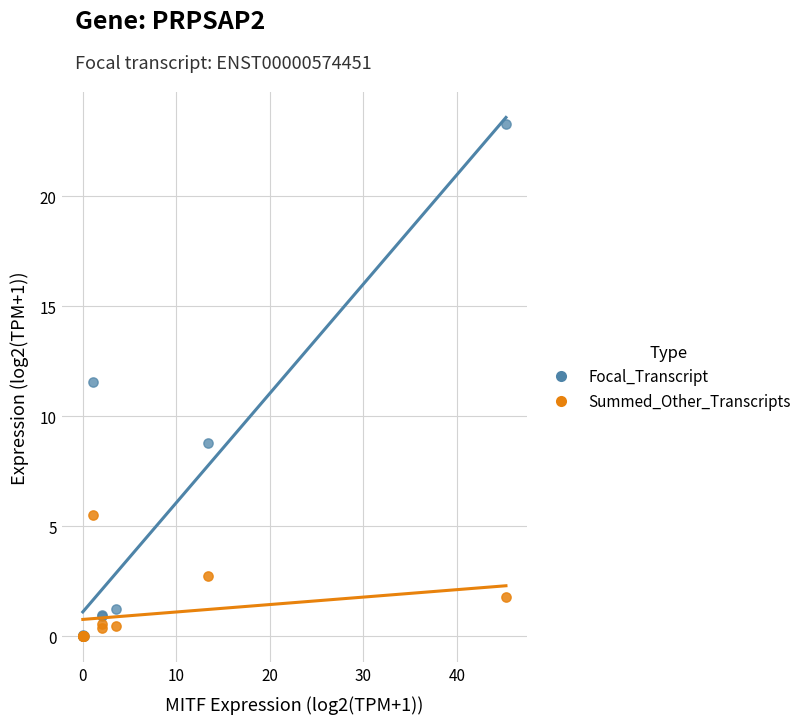

Across all series, what Y value is closest to 11?

11.6